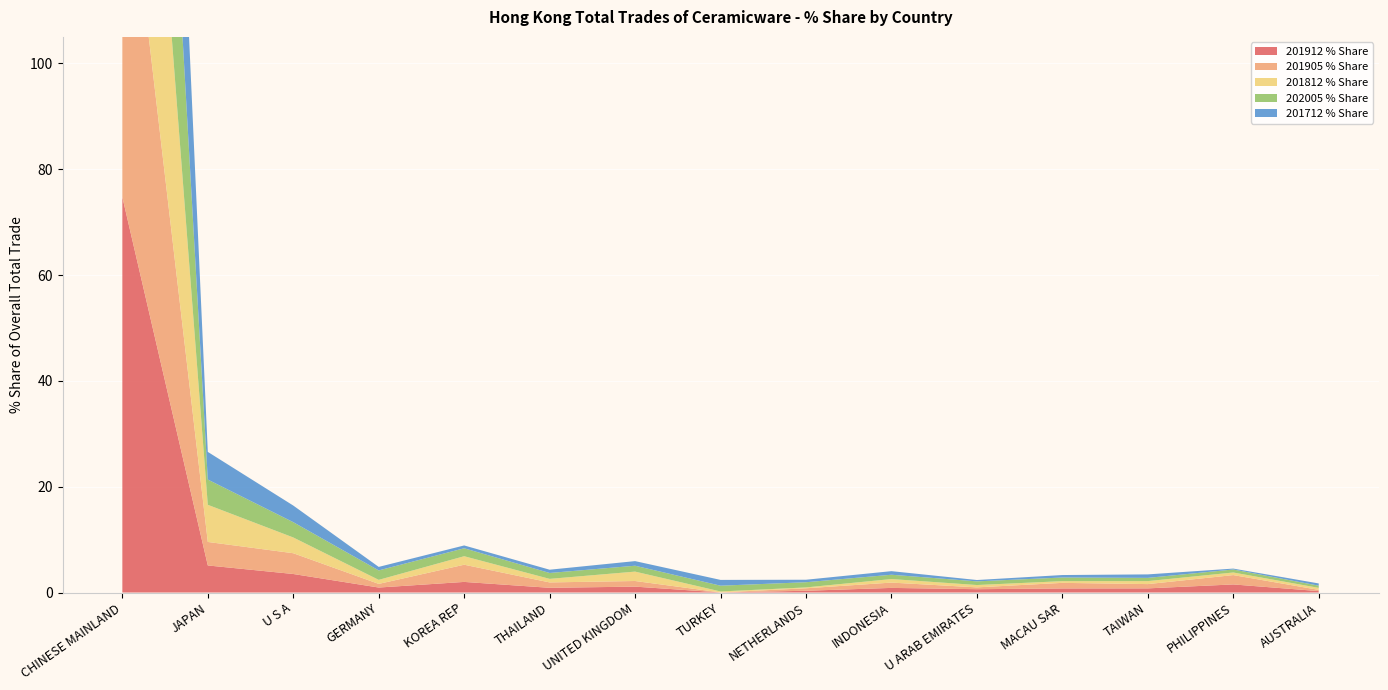

Reading left to right, list all the values displayed in this chart.

201912 % Share: 74.7	5.1	3.5	0.9	2.0	0.9	1.1	0.0	0.3	0.9	0.6	0.8	0.8	1.5	0.3
201905 % Share: 72.9	4.4	3.9	0.7	3.2	1.0	1.1	0.0	0.5	1.0	0.3	1.1	0.8	1.8	0.2
201812 % Share: 78.3	7.0	3.0	0.8	1.6	0.7	1.8	0.2	0.2	0.7	0.4	0.3	0.6	0.5	0.4
202005 % Share: 78.3	4.8	2.9	1.8	1.5	1.1	1.1	1.1	1.0	0.8	0.7	0.7	0.6	0.6	0.4
201712 % Share: 79.8	5.2	3.1	0.7	0.5	0.6	0.9	1.1	0.5	0.7	0.3	0.5	0.7	0.2	0.4